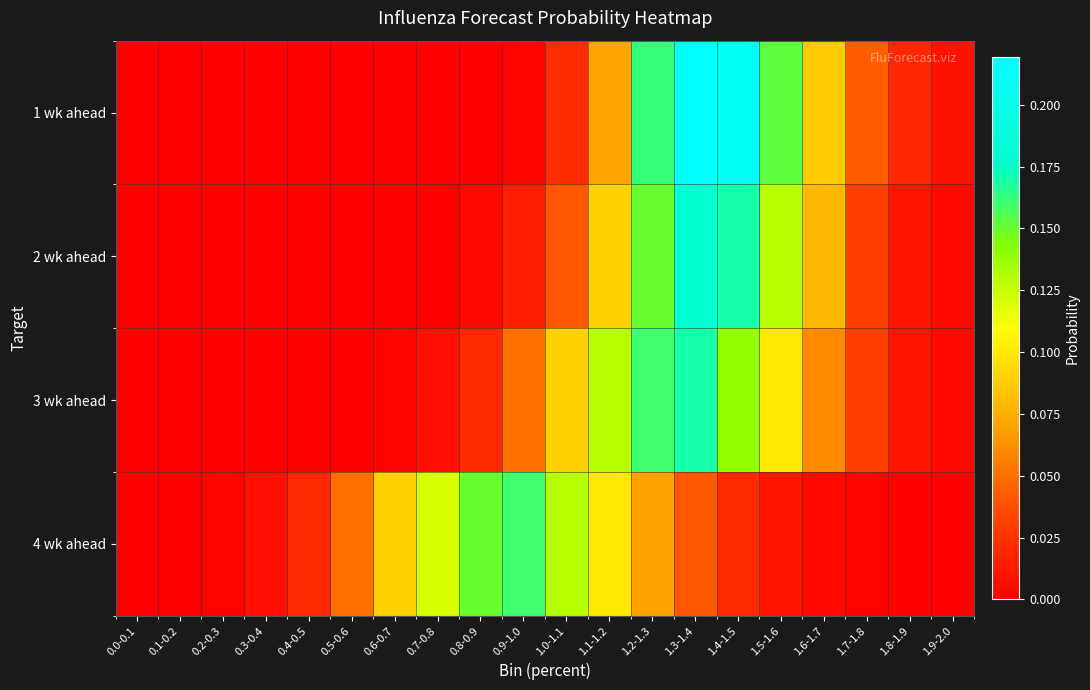

Reading left to right, transcribe all the data shown in this chart.

1 wk ahead: 0.0-0.1=0.0	0.1-0.2=0.0	0.2-0.3=0.0	0.3-0.4=0.0	0.4-0.5=0.0	0.5-0.6=0.0	0.6-0.7=0.0	0.7-0.8=0.0	0.8-0.9=0.0	0.9-1.0=0.0	1.0-1.1=0.0	1.1-1.2=0.1	1.2-1.3=0.2	1.3-1.4=0.2	1.4-1.5=0.2	1.5-1.6=0.2	1.6-1.7=0.1	1.7-1.8=0.0	1.8-1.9=0.0	1.9-2.0=0.0
2 wk ahead: 0.0-0.1=0.0	0.1-0.2=0.0	0.2-0.3=0.0	0.3-0.4=0.0	0.4-0.5=0.0	0.5-0.6=0.0	0.6-0.7=0.0	0.7-0.8=0.0	0.8-0.9=0.0	0.9-1.0=0.0	1.0-1.1=0.0	1.1-1.2=0.1	1.2-1.3=0.1	1.3-1.4=0.2	1.4-1.5=0.2	1.5-1.6=0.1	1.6-1.7=0.1	1.7-1.8=0.0	1.8-1.9=0.0	1.9-2.0=0.0
3 wk ahead: 0.0-0.1=0.0	0.1-0.2=0.0	0.2-0.3=0.0	0.3-0.4=0.0	0.4-0.5=0.0	0.5-0.6=0.0	0.6-0.7=0.0	0.7-0.8=0.0	0.8-0.9=0.0	0.9-1.0=0.1	1.0-1.1=0.1	1.1-1.2=0.1	1.2-1.3=0.2	1.3-1.4=0.2	1.4-1.5=0.1	1.5-1.6=0.1	1.6-1.7=0.1	1.7-1.8=0.0	1.8-1.9=0.0	1.9-2.0=0.0
4 wk ahead: 0.0-0.1=0.0	0.1-0.2=0.0	0.2-0.3=0.0	0.3-0.4=0.0	0.4-0.5=0.0	0.5-0.6=0.1	0.6-0.7=0.1	0.7-0.8=0.1	0.8-0.9=0.1	0.9-1.0=0.2	1.0-1.1=0.1	1.1-1.2=0.1	1.2-1.3=0.1	1.3-1.4=0.0	1.4-1.5=0.0	1.5-1.6=0.0	1.6-1.7=0.0	1.7-1.8=0.0	1.8-1.9=0.0	1.9-2.0=0.0